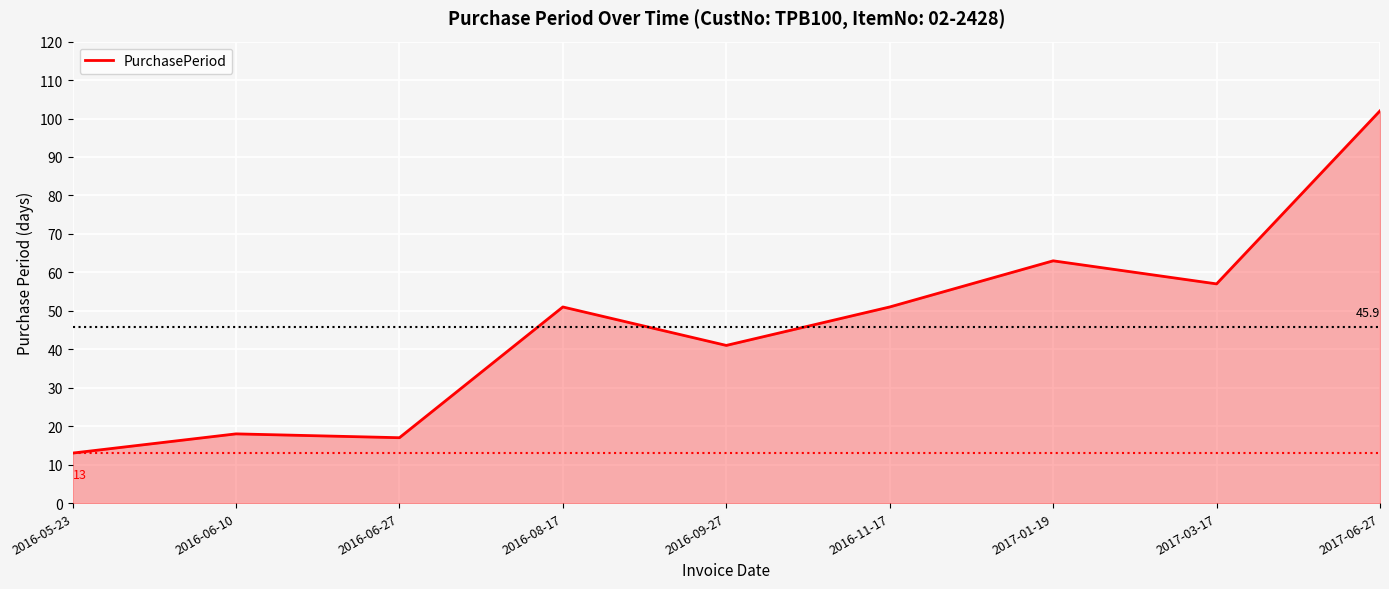

What is the greatest value displayed?

102